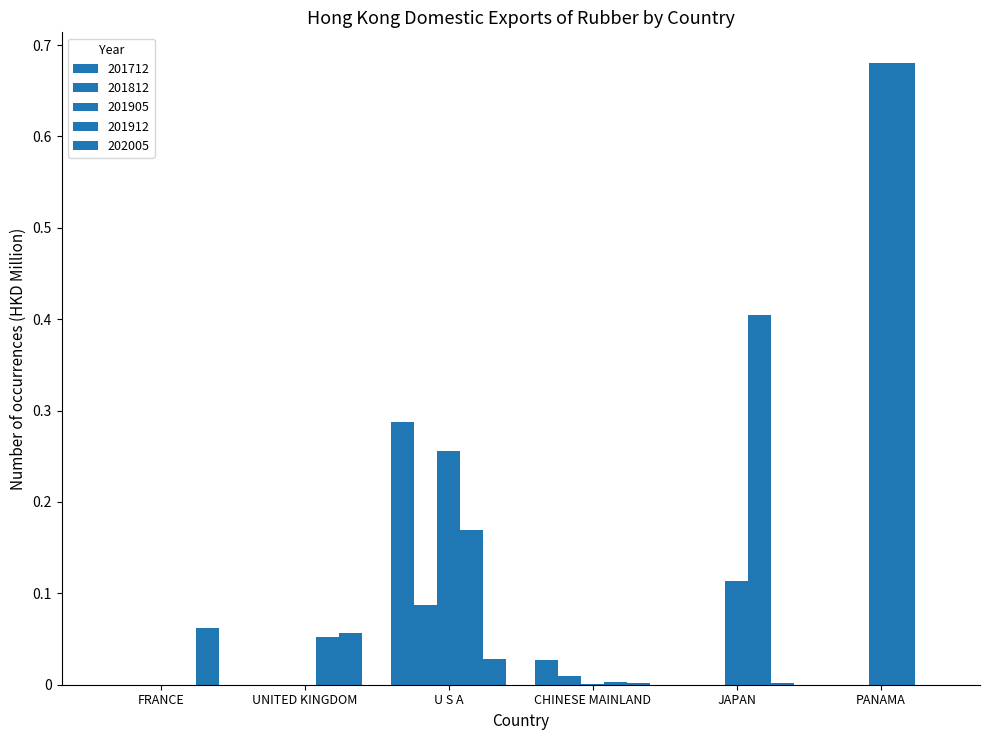

Count the number of categories in the chart.

6